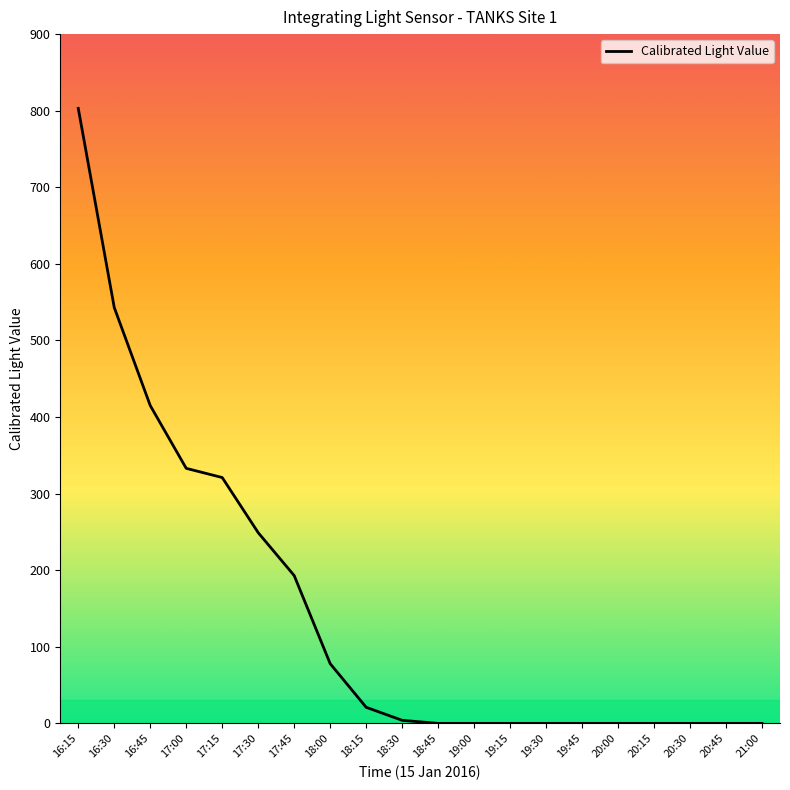

Which has a higher value, 16:45 or 20:45?

16:45